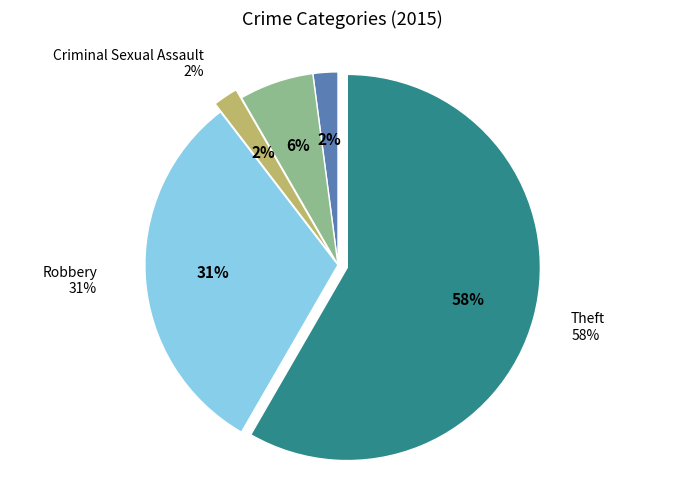

To the nearest percent, what portion does Aggravated Assault represent?

2%